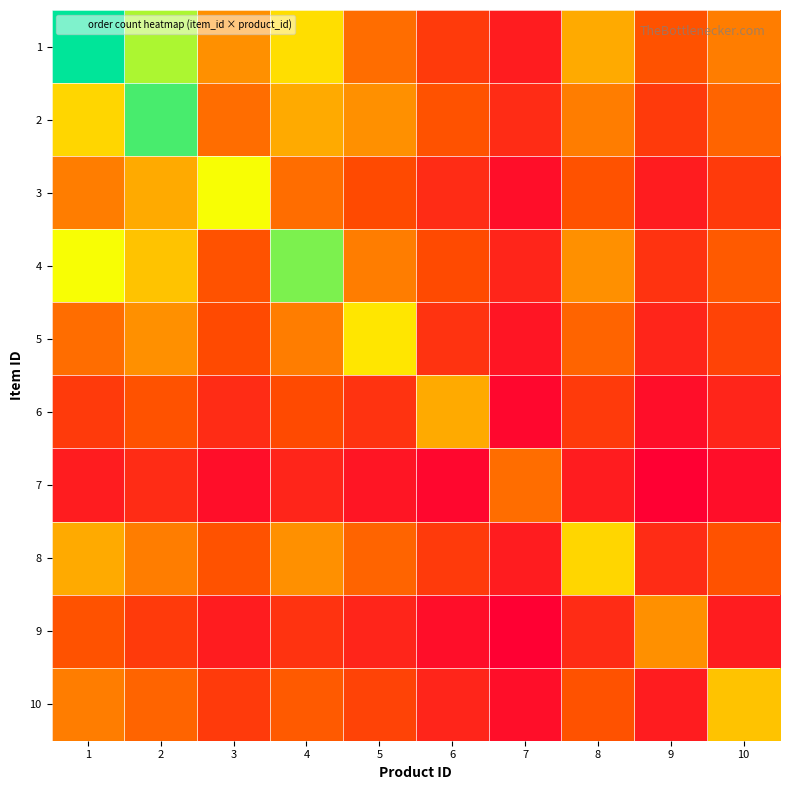

Reading left to right, list all the values displayed in this chart.

1: 1=45	2=38	3=22	4=31	5=18	6=12	7=8	8=25	9=15	10=20
2: 1=30	2=42	3=18	4=25	5=22	6=15	7=10	8=20	9=12	10=17
3: 1=20	2=25	3=35	4=18	5=14	6=10	7=6	8=15	9=8	10=12
4: 1=35	2=28	3=15	4=40	5=20	6=14	7=9	8=22	9=11	10=16
5: 1=18	2=22	3=14	4=20	5=32	6=11	7=7	8=17	9=9	10=13
6: 1=12	2=15	3=10	4=14	5=11	6=25	7=5	8=12	9=6	10=9
7: 1=8	2=10	3=6	4=9	5=7	6=5	7=18	8=8	9=4	10=6
8: 1=25	2=20	3=15	4=22	5=17	6=12	7=8	8=30	9=10	10=15
9: 1=15	2=12	3=8	4=11	5=9	6=6	7=4	8=10	9=22	10=8
10: 1=20	2=17	3=12	4=16	5=13	6=9	7=6	8=15	9=8	10=28